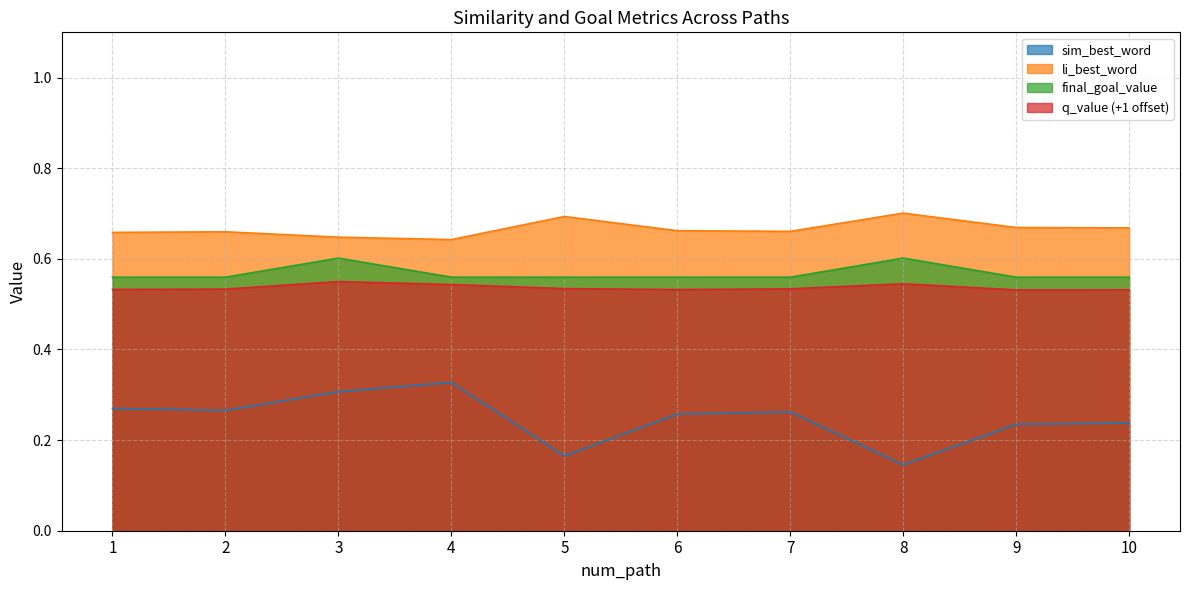

Rank the categories by li_best_word value from highest to lowest.

8, 5, 9, 10, 6, 7, 2, 1, 3, 4